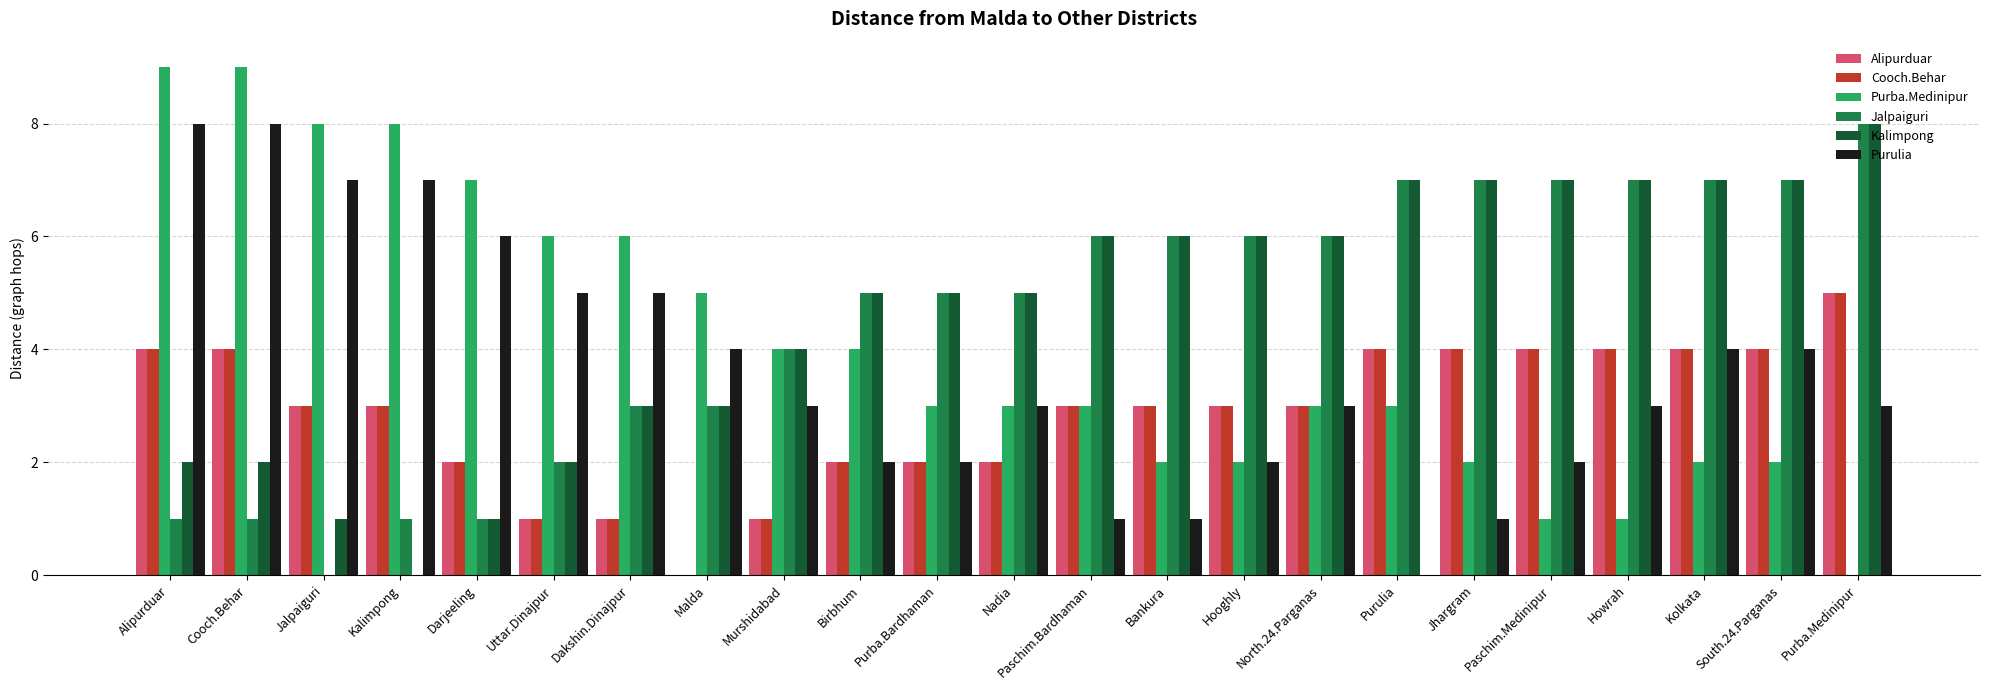

What is the difference between the Cooch.Behar values at Kalimpong and Purba.Bardhaman?

1